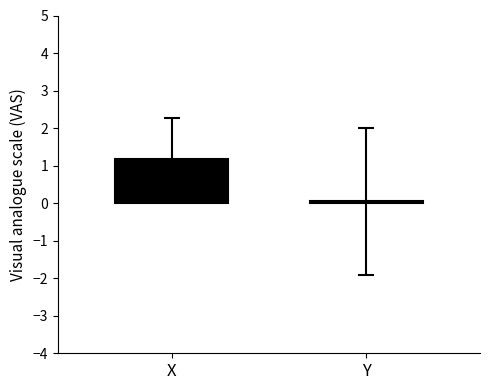

What is the maximum value shown in the chart?

1.2